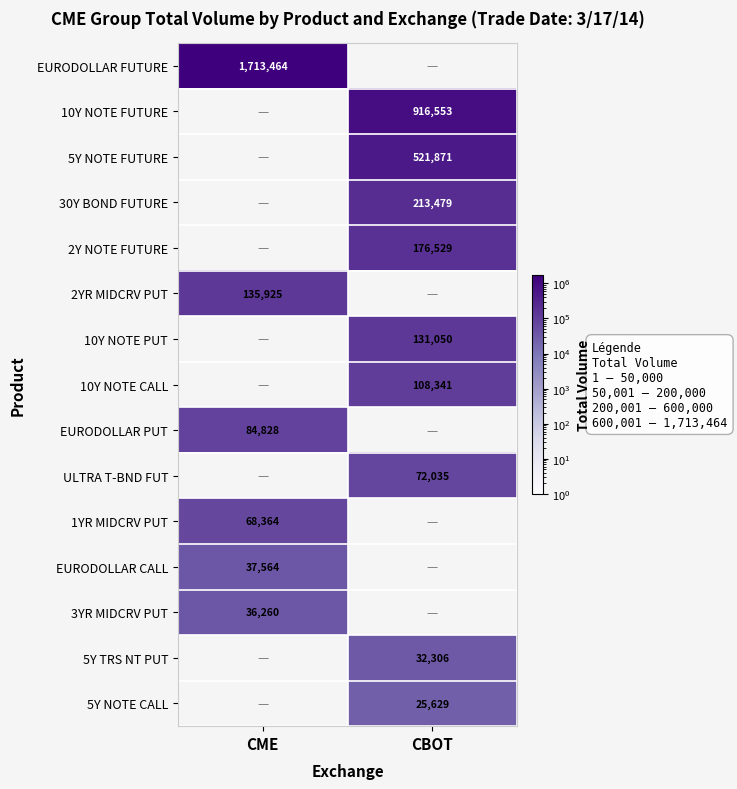

Is the value of EURODOLLAR FUTURE at CME greater than the value of 5Y NOTE CALL at CBOT?

Yes